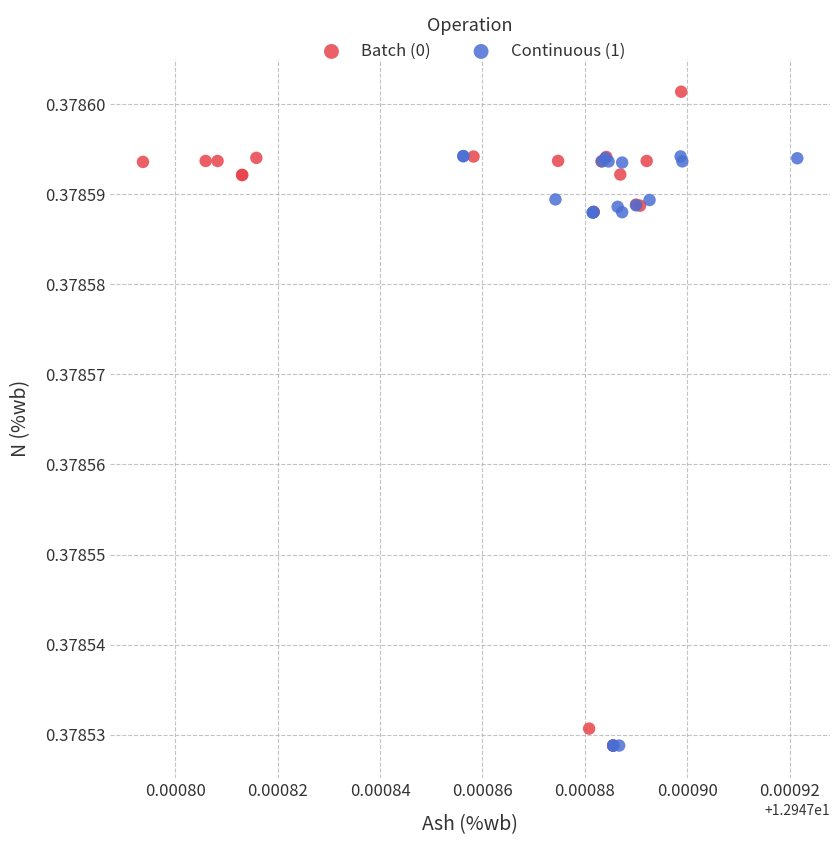

Which series contains the highest Y value?

Batch (0)